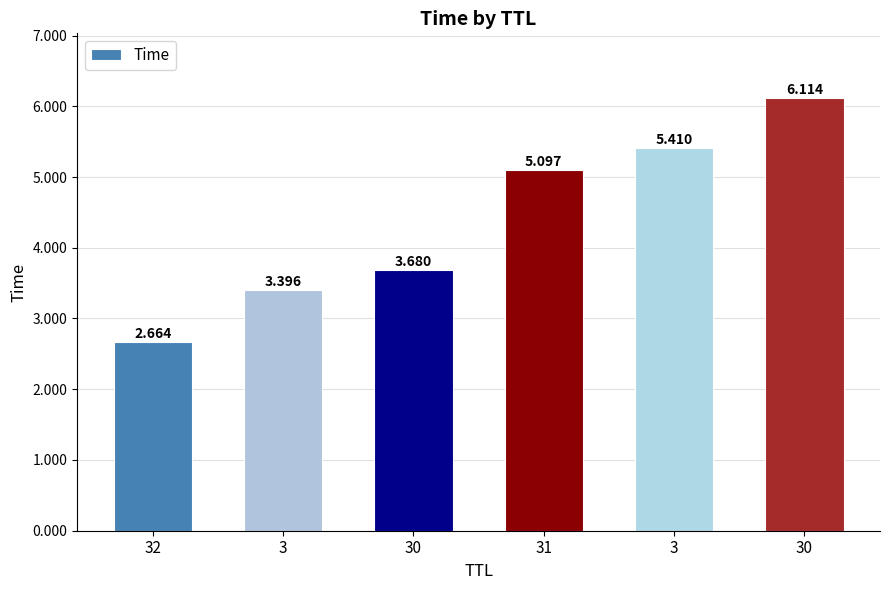

Between 3 and 30, which is larger?

30